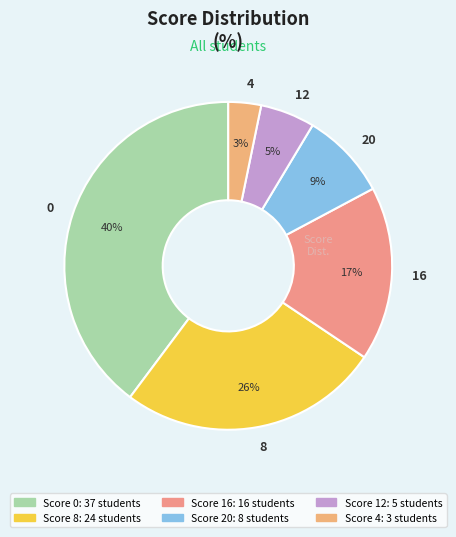

True or false: 0 accounts for 40% of the total.

True